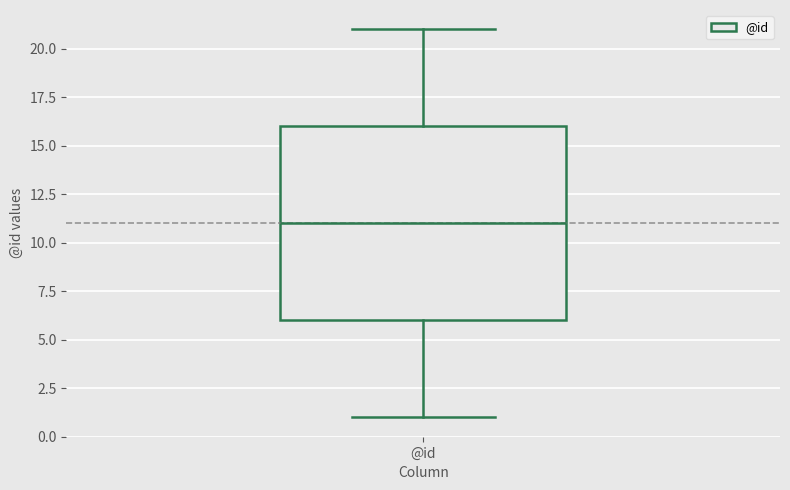

Read this box plot against the y-axis: the position of the median line, the range covered by the box, and the ends of both whiskers. The values are not printed on the chart, so give them approximately, as read against the axis.

median 11, box 6 to 16, whiskers 1 to 21